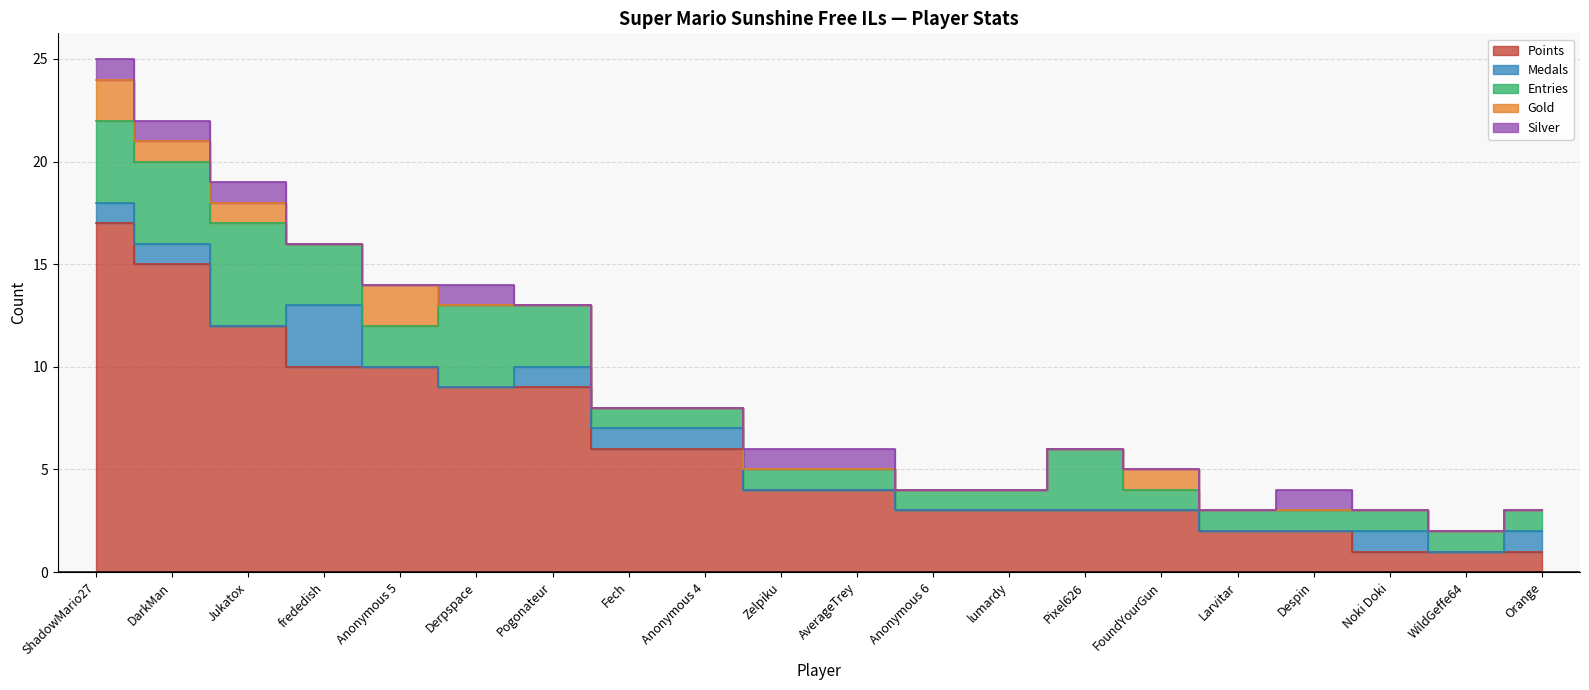

True or false: Medals and Points intersect in this chart.

False